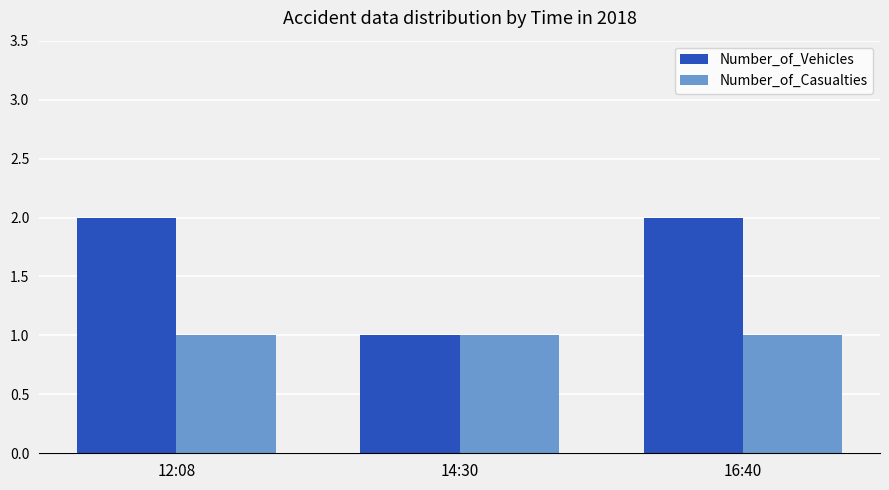

Rank the series by their maximum value, from lowest to highest.

Number_of_Casualties, Number_of_Vehicles